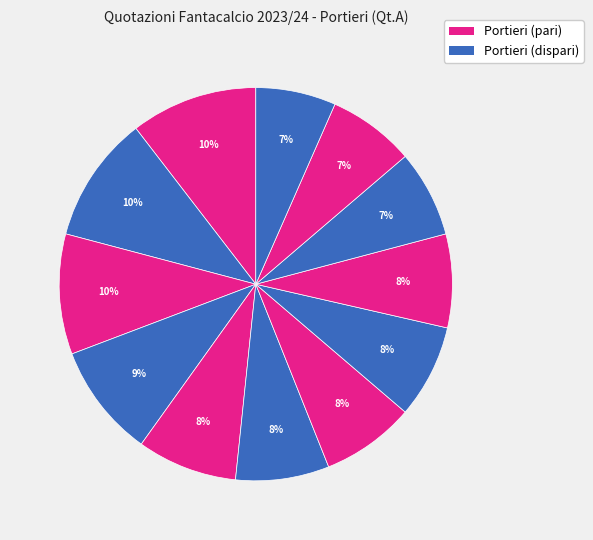

How many slices are in this pie chart?

12